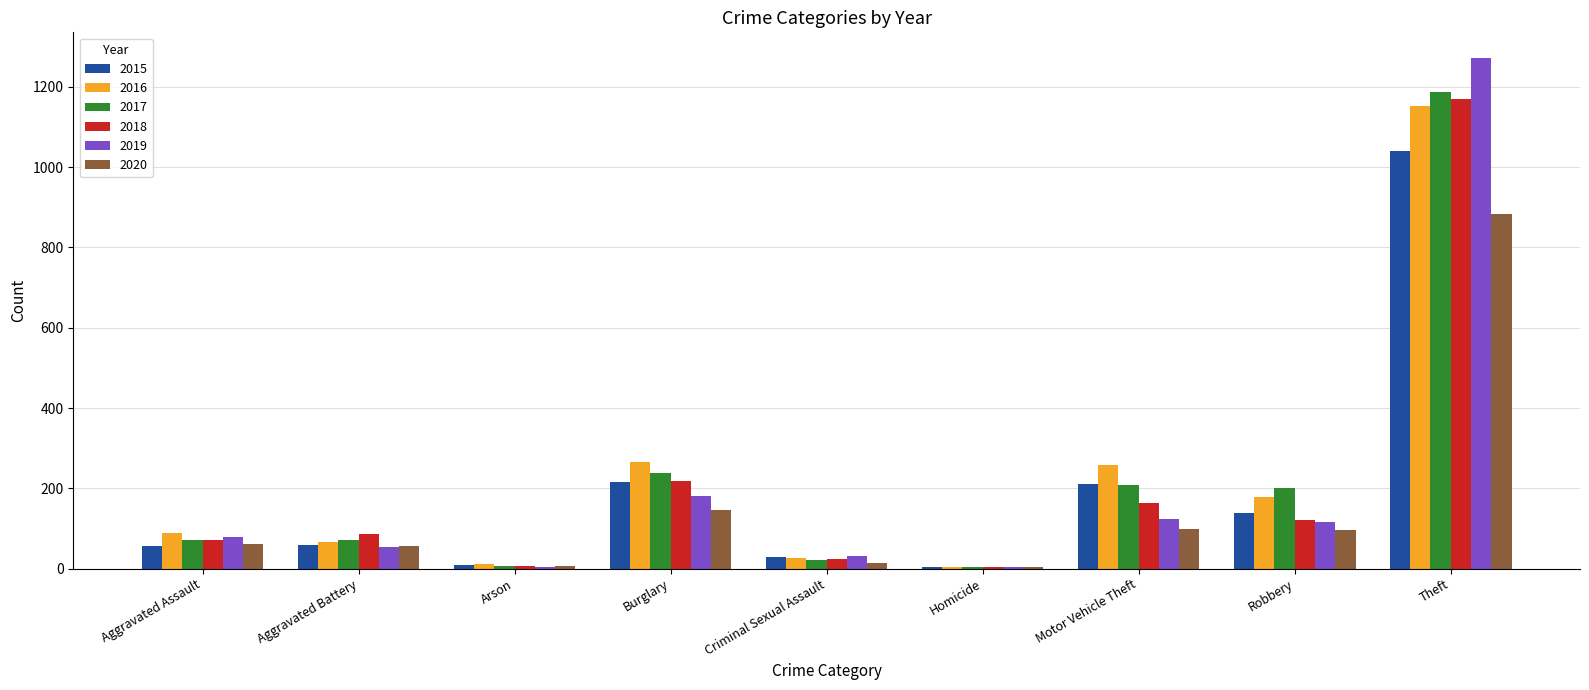

At which label does 2020 reach its peak?

Theft